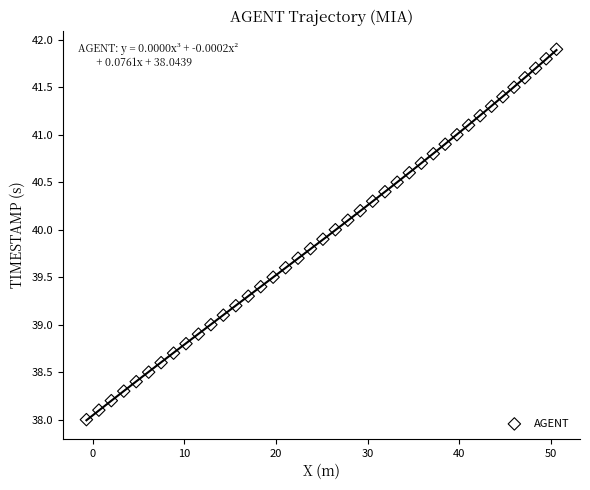

What is the range of Y values (max minus min)?

3.9